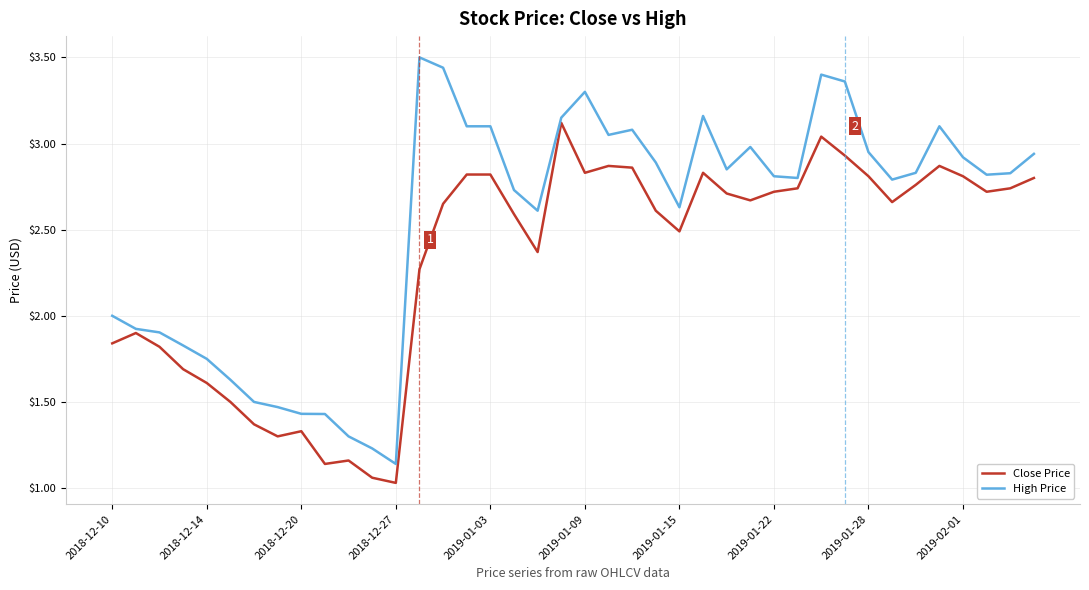

List the series in order of their overall mean, highest first.

High Price, Close Price